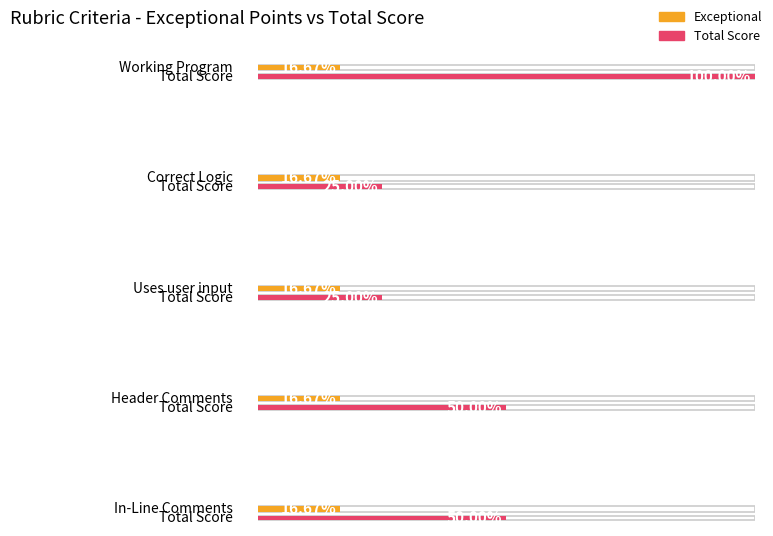

Is it true that Exceptional Points equals 0.5 at In-Line Comments?

False